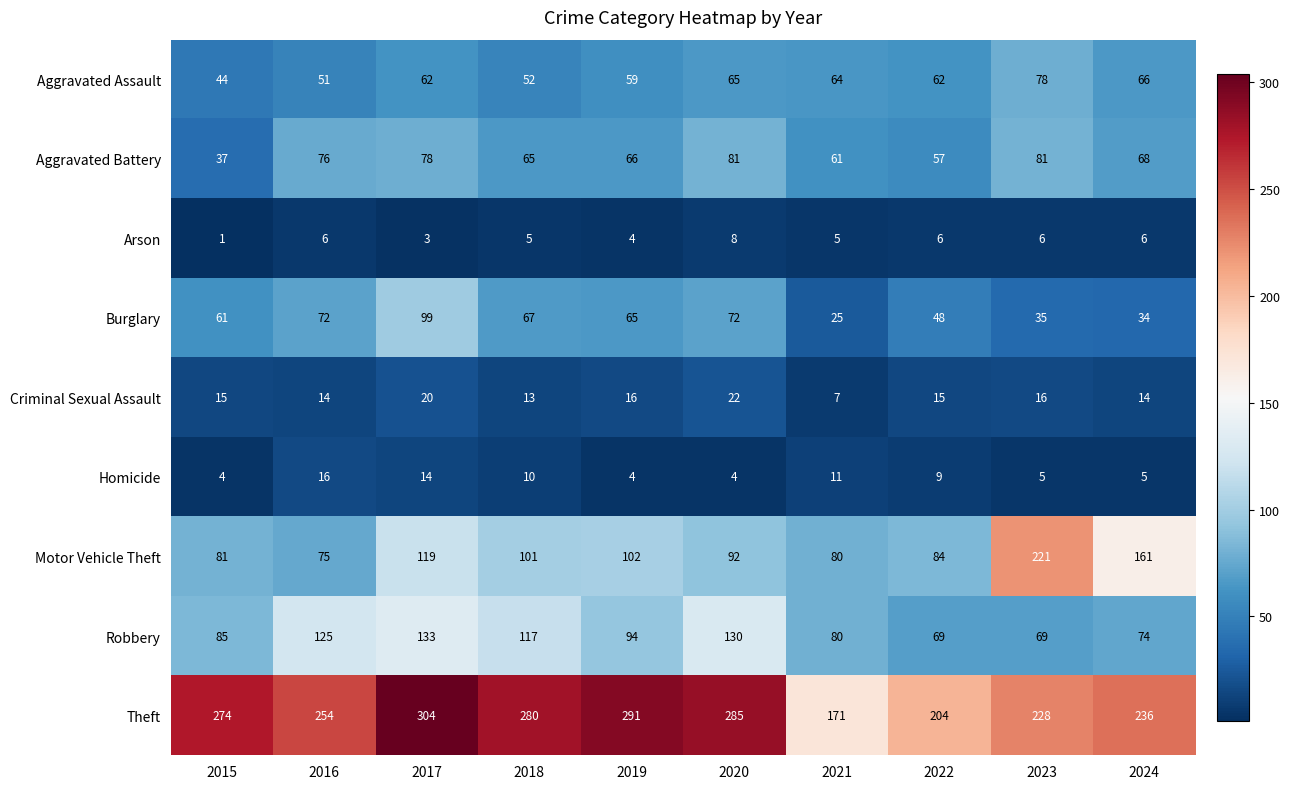

What is the approximate value of Aggravated Assault at 2015?

44